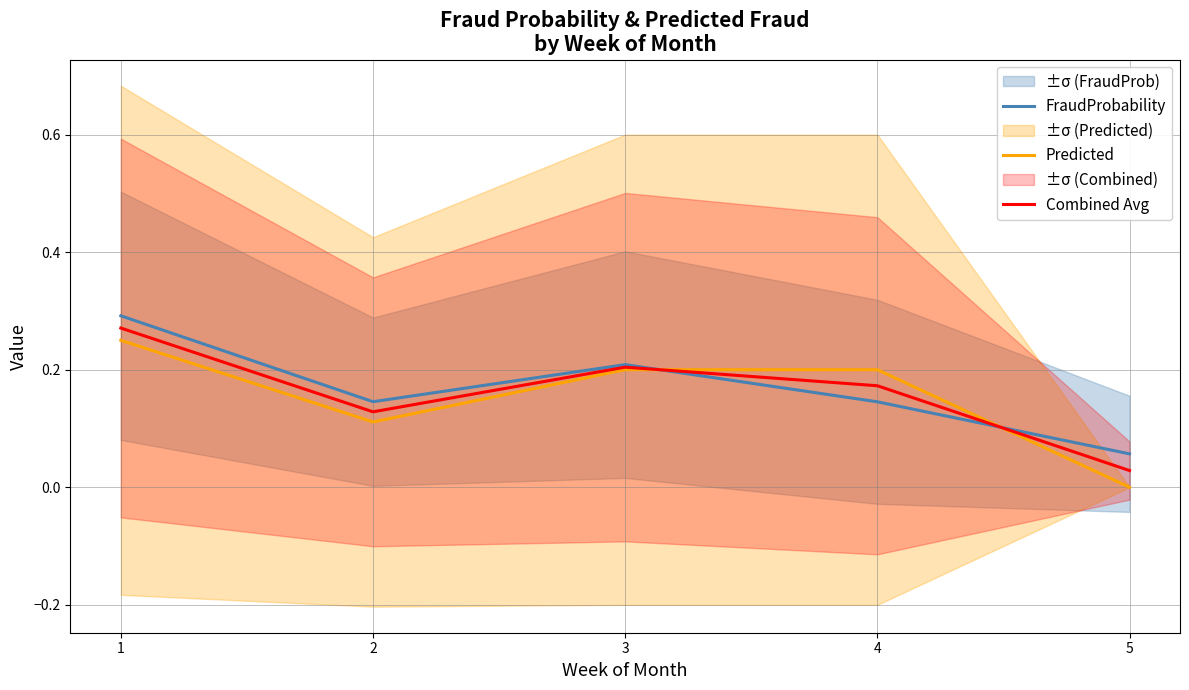

Which series changed the most between 2 and 3?

Predicted